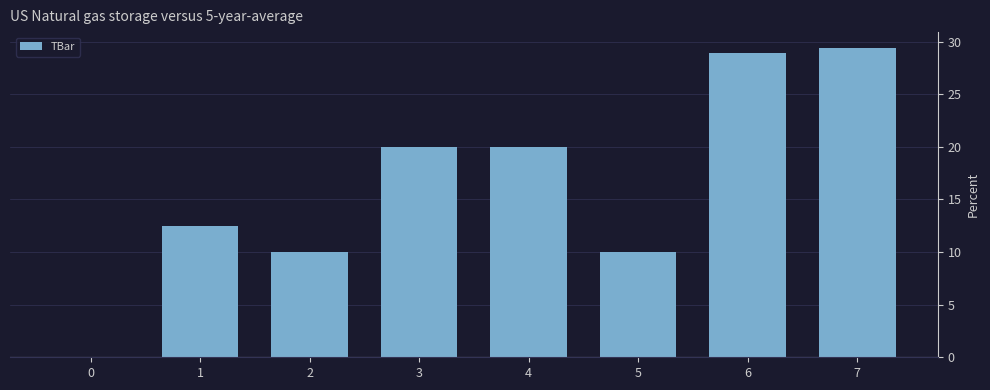

What is the sum of all values?

130.8